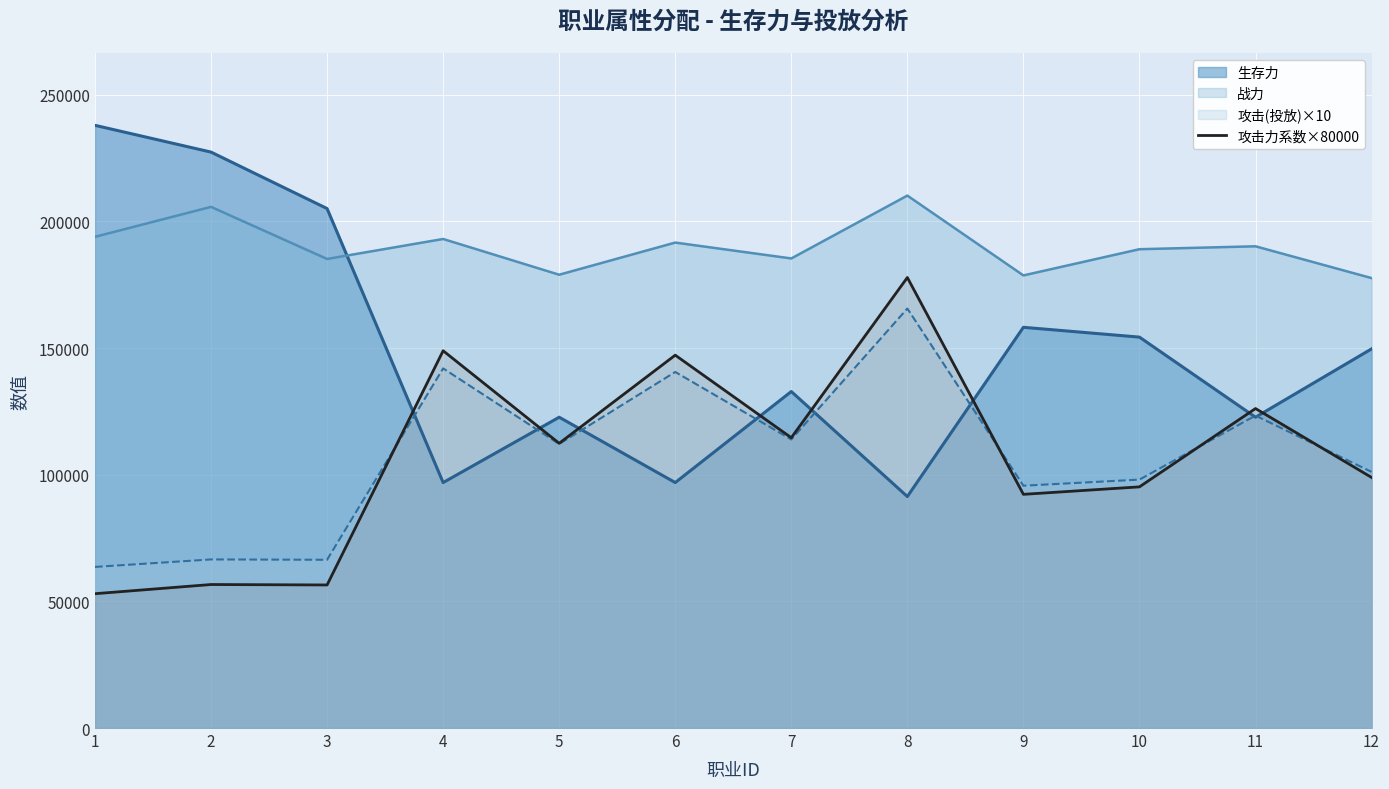

Which series has the largest total across all categories?

战力